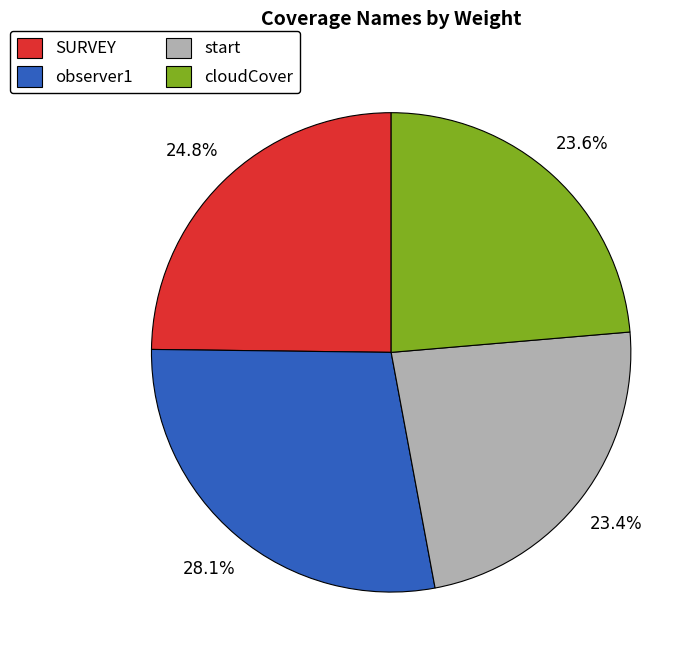

Do start and cloudCover together represent more than half of the pie?

No